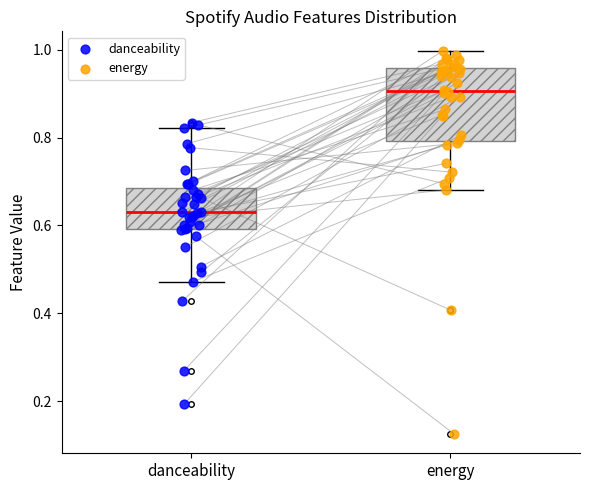

Comparing the boxes themselves (not the whiskers), which one is the tallest?

energy